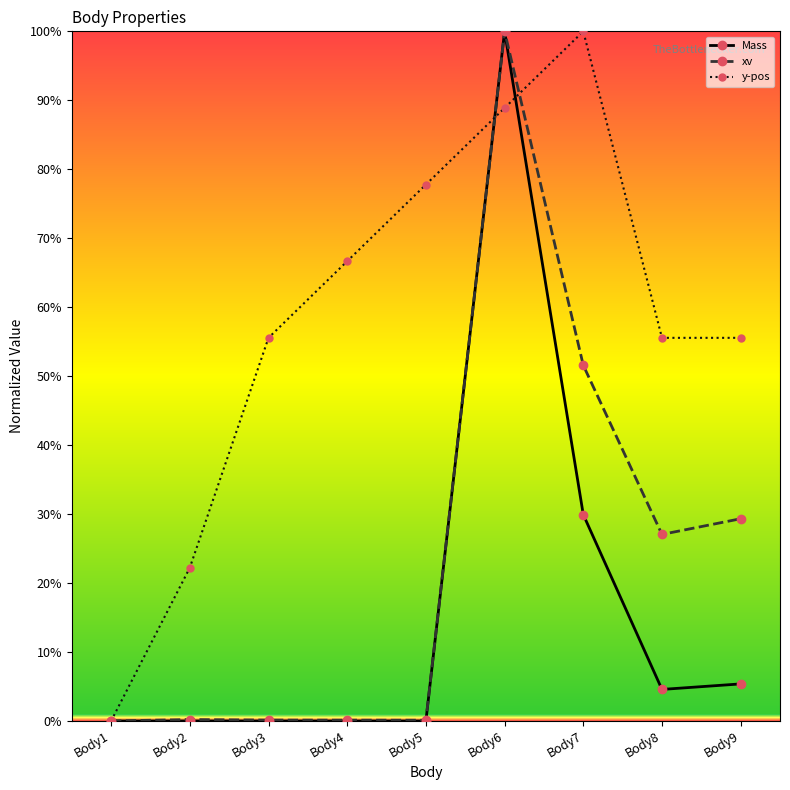

What is the total value across all series at Body9?

90.3